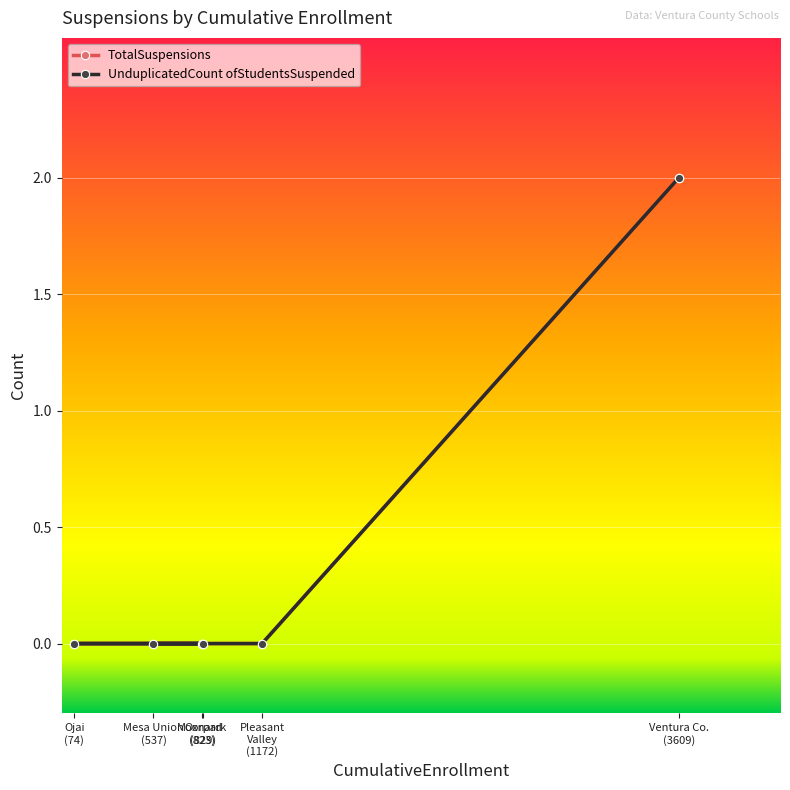

True or false: UnduplicatedCount ofStudentsSuspended has a value of 2 at Ventura Co. (3609).

True